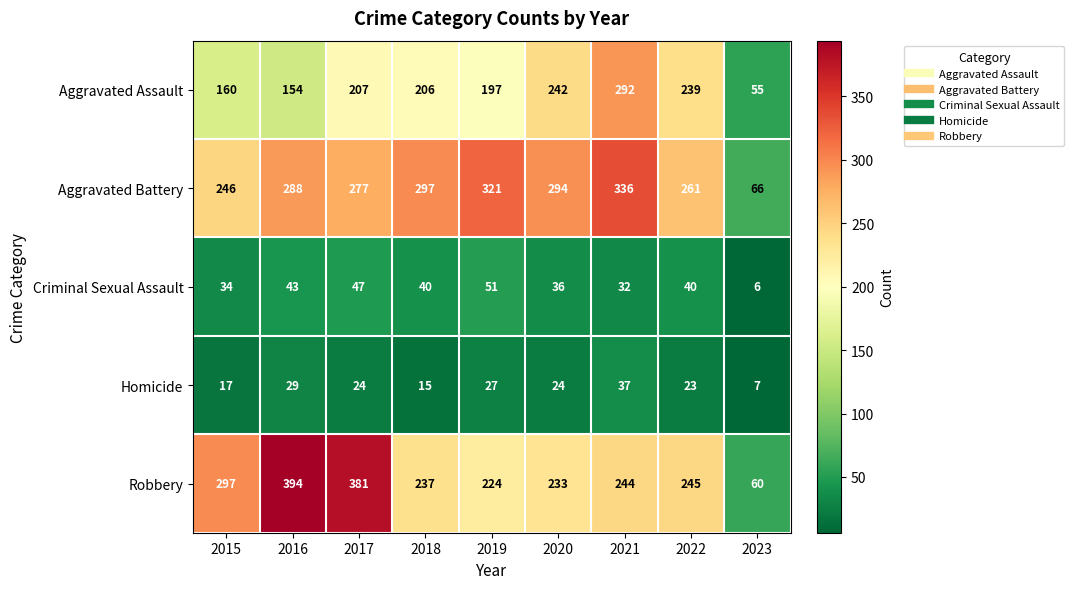

Count the number of categories in the chart.

9